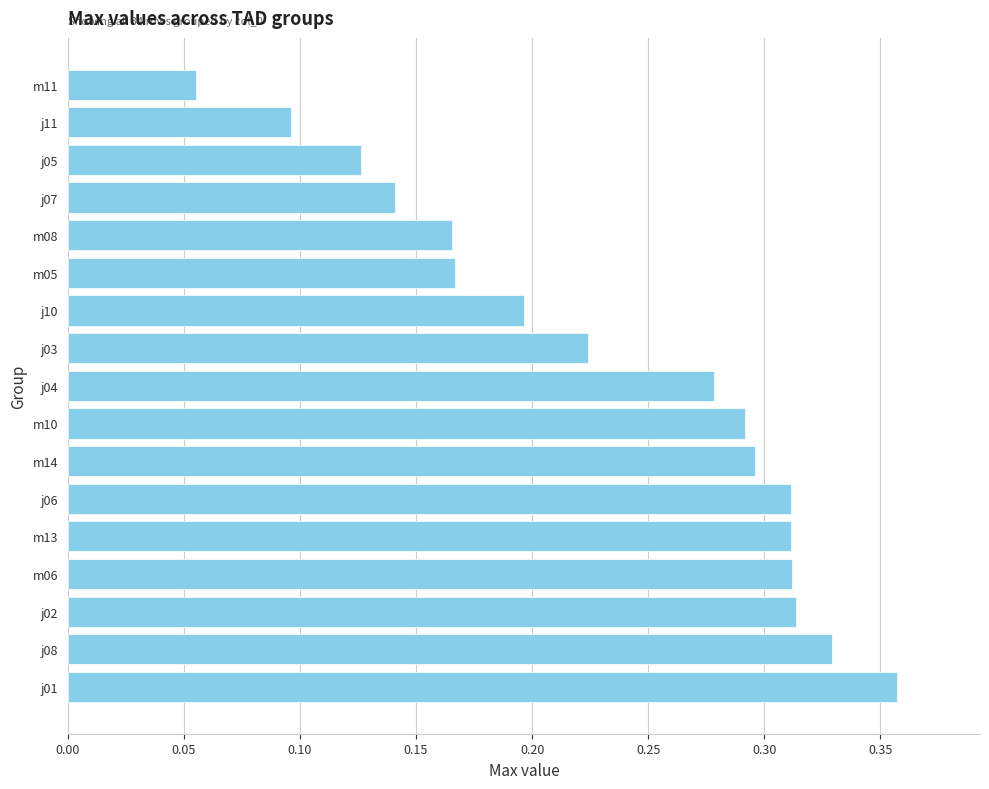

How many categories are shown in the chart?

17